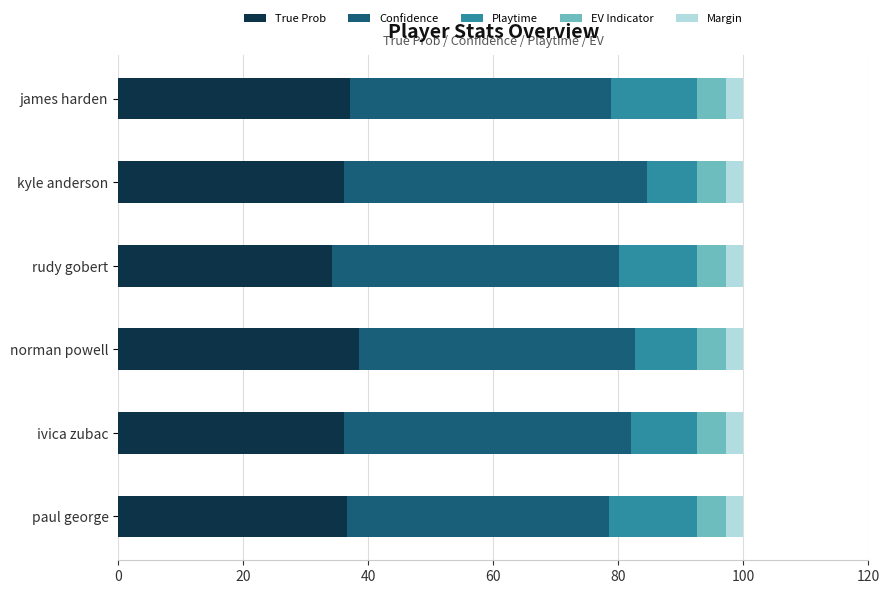

What is the total value across all series at paul george?

100.0